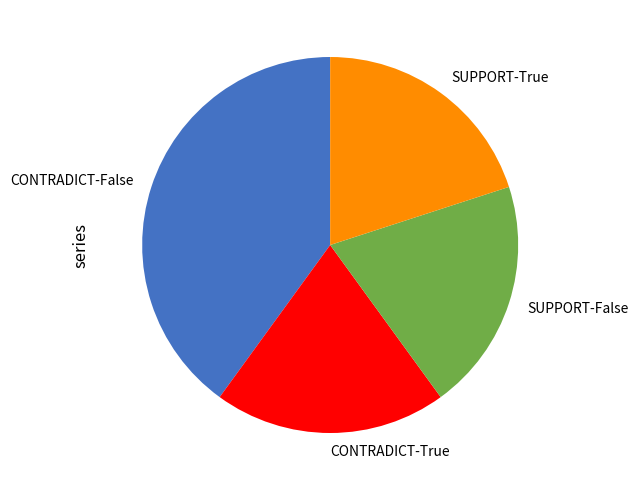

What is the largest slice in the pie chart?

CONTRADICT-False